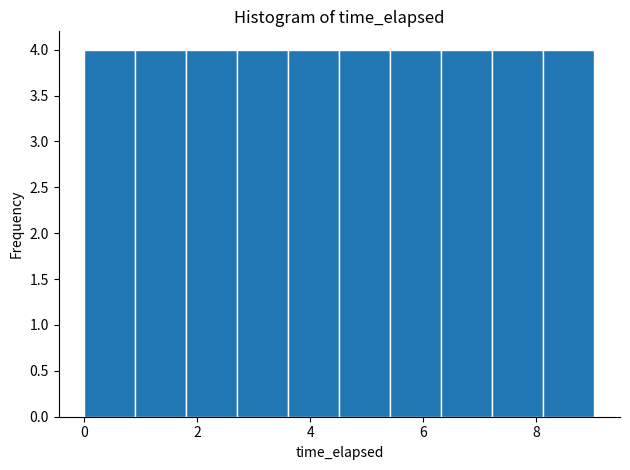

What is the height of the bar covering 6.4 to 7.2 on the x-axis? Neither the bar edges nor the heights are printed on the chart, so give them approximately, as read against the axes.

4